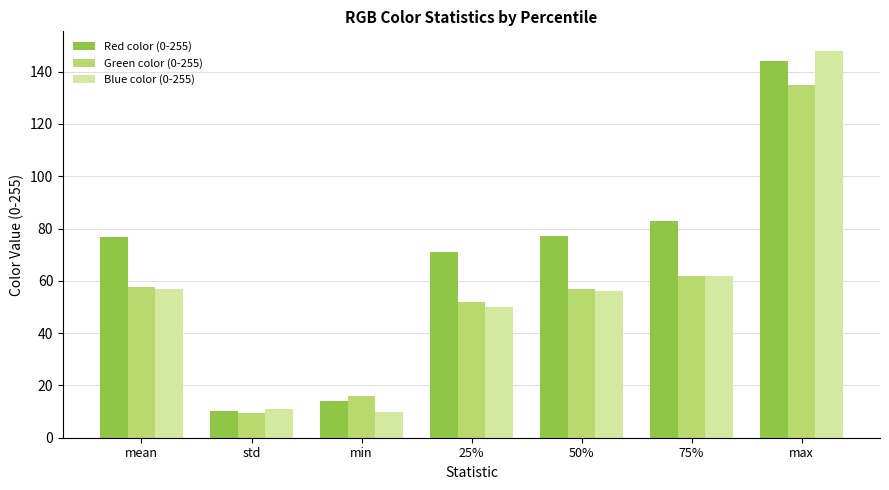

What is the highest value of the Blue color (0-255) series?

148.0